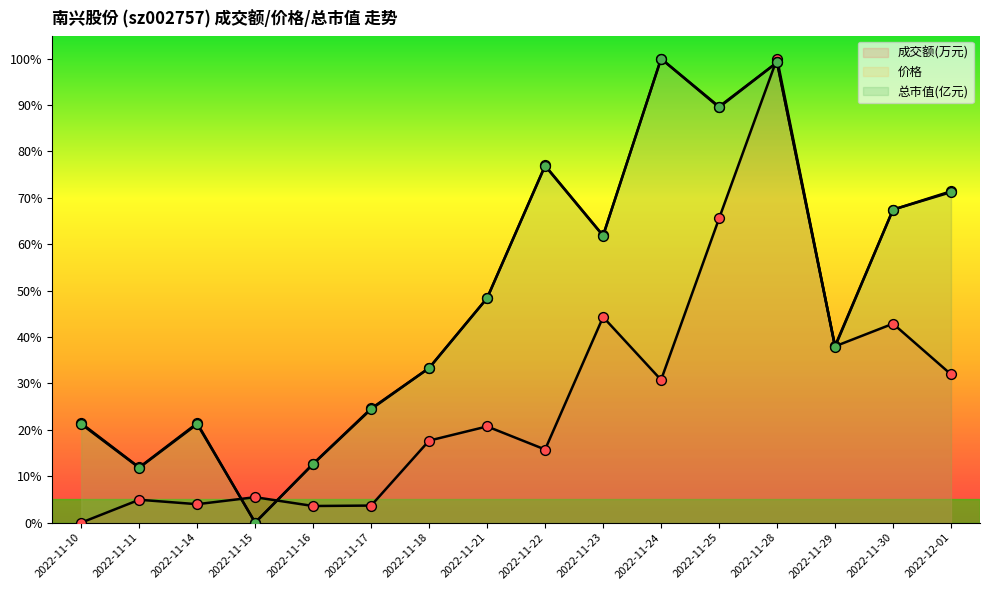

Which series contains the lowest Y value?

成交额(万元)